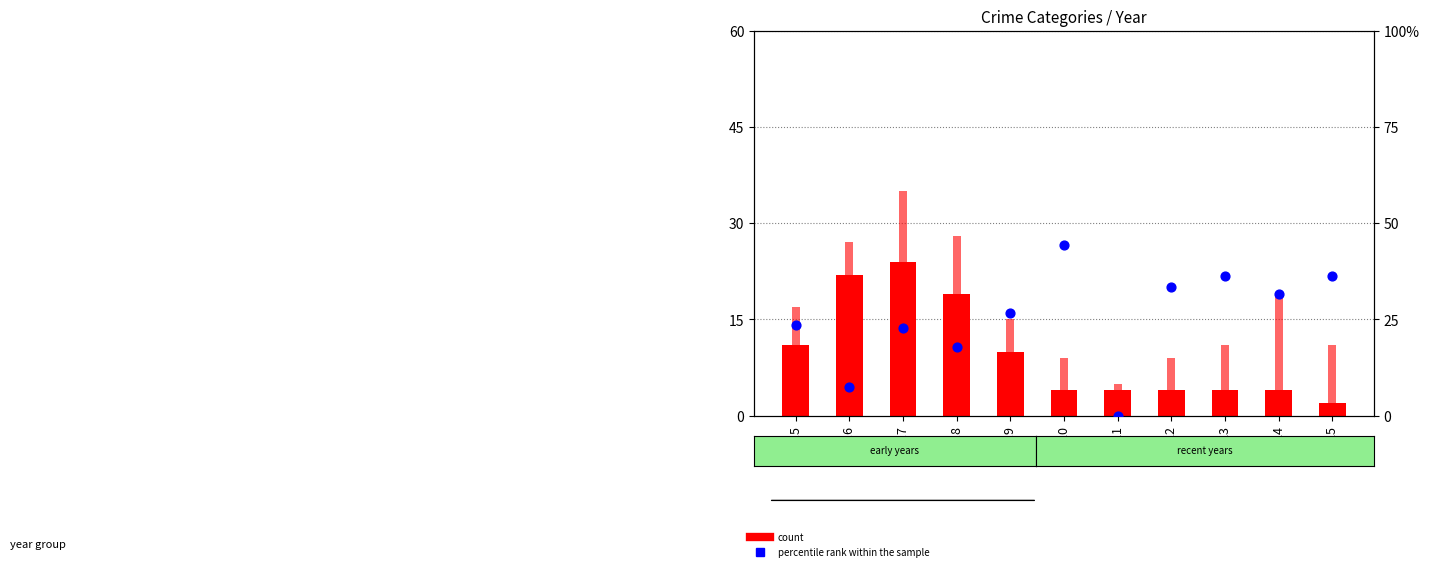

Which series has the largest Y range (max minus min)?

percentile rank within the sample